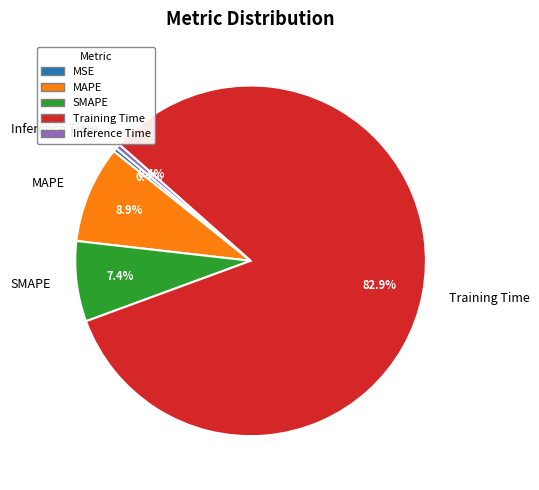

True or false: SMAPE accounts for 7% of the total.

True